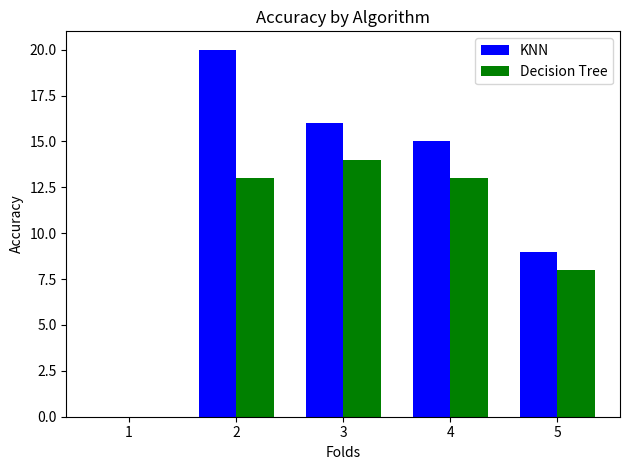

What is the maximum value shown in the chart?

20